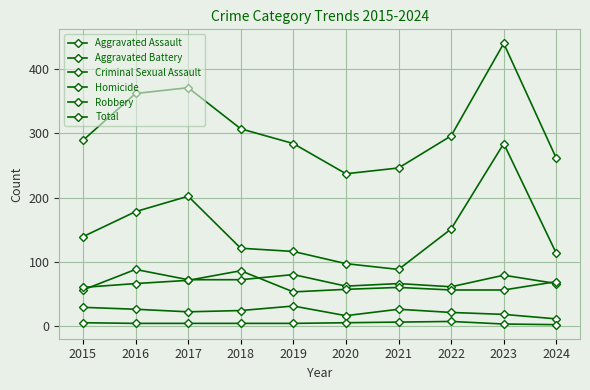

How many lines are shown in the chart?

6